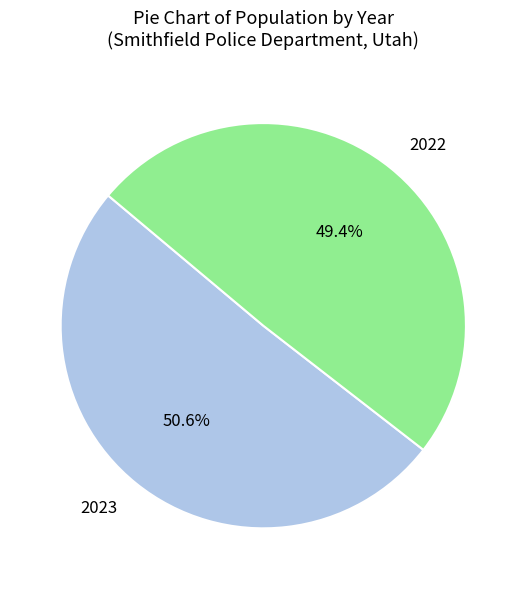

Count the number of slices in the pie.

2